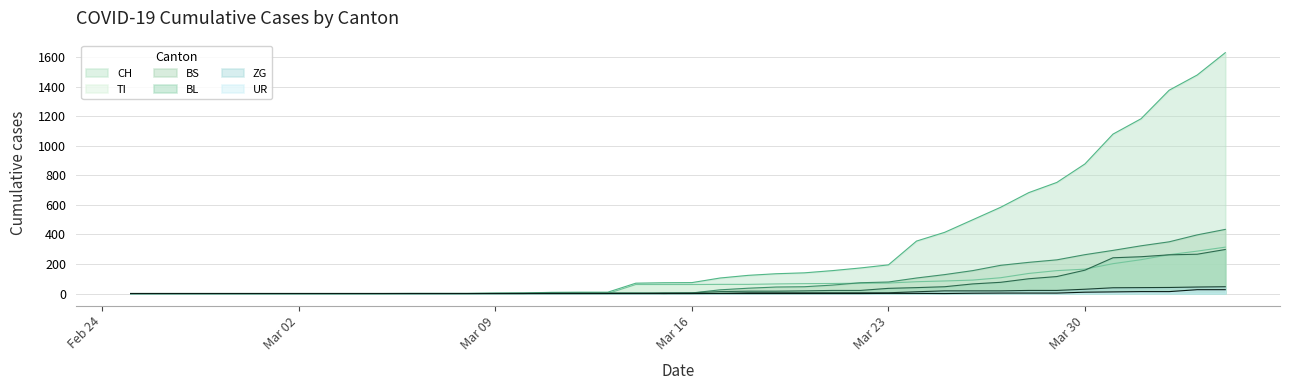

How many data points does each series have?

40